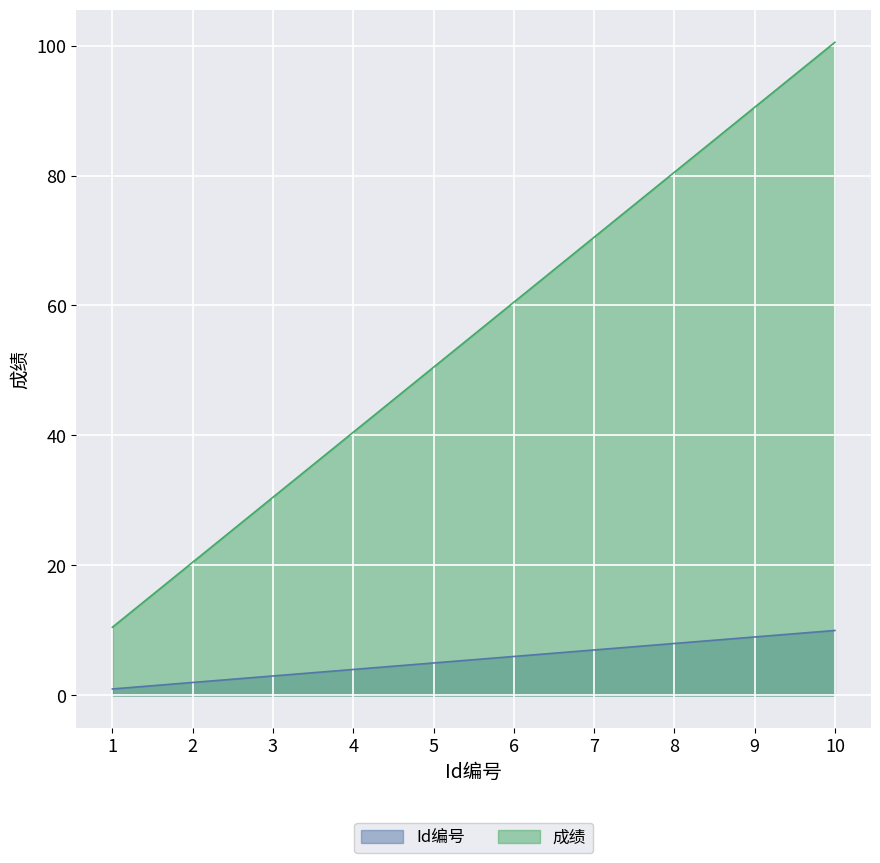

Is it true that Id编号 equals 0.8 at 2?

False